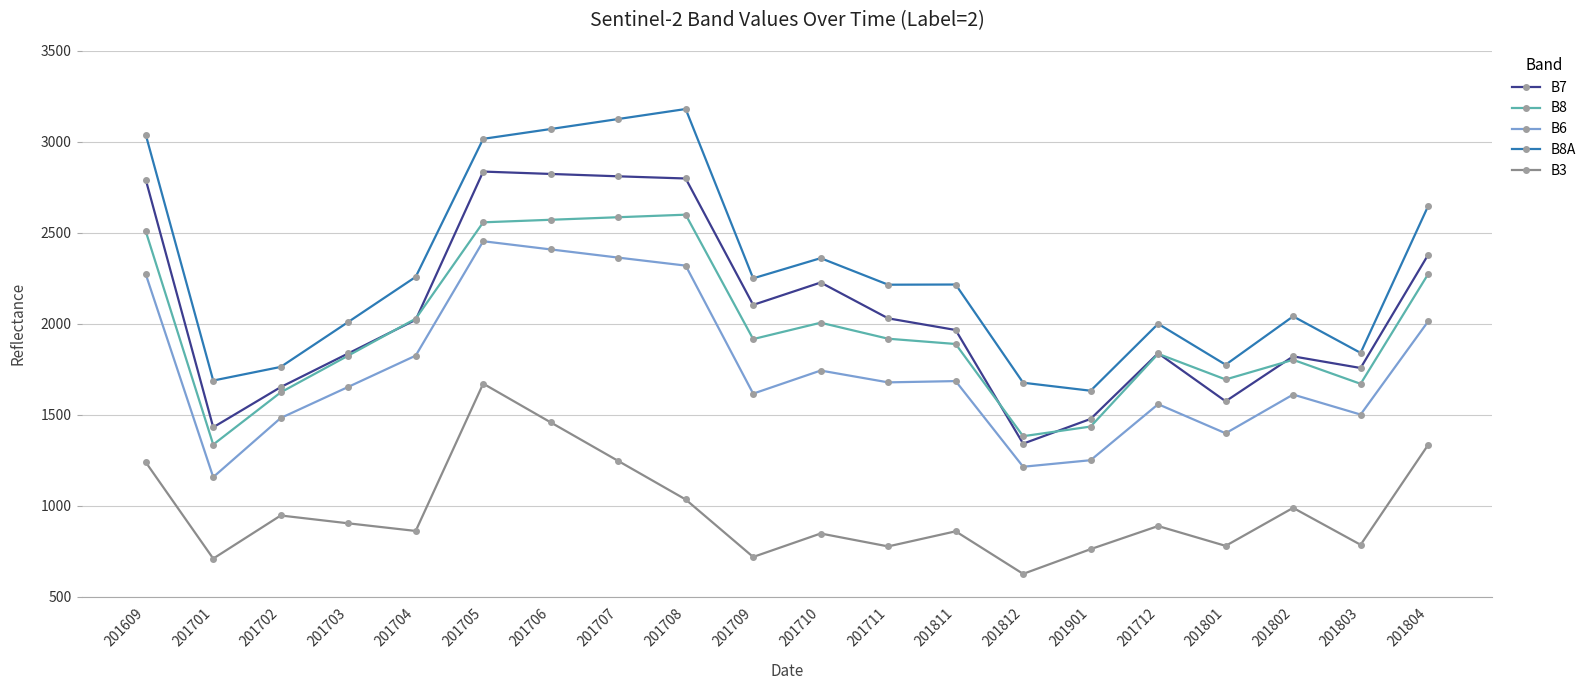

Read the B7 value at 201812, to the nearest 100.

1300